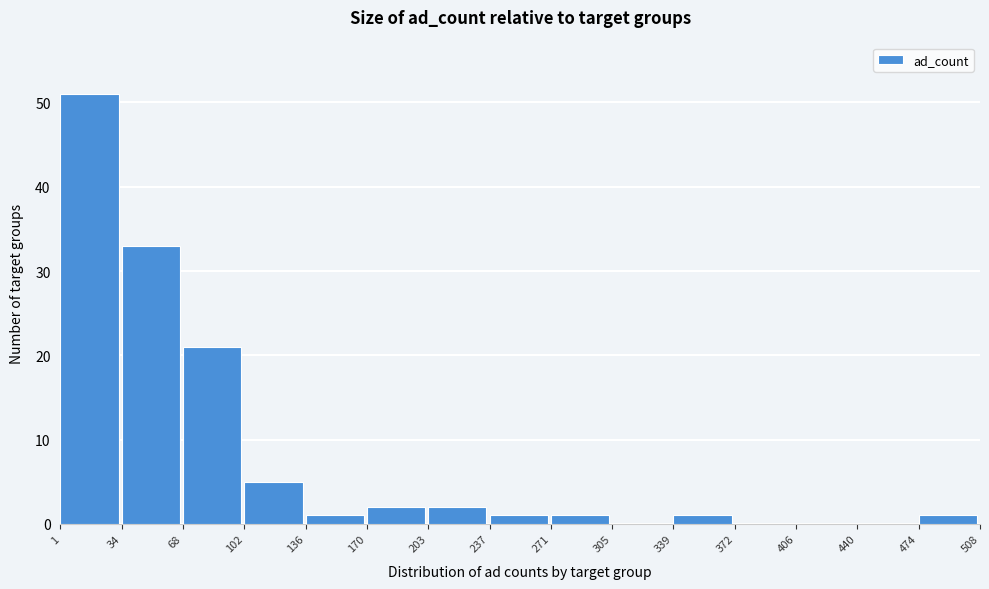

Which range on the x-axis has the tallest bar?

1 to 34